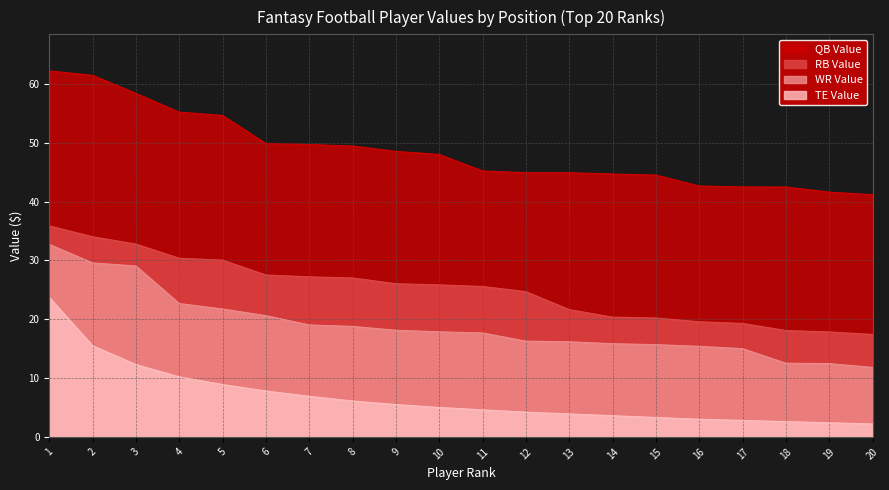

At which label does QB Value reach its minimum?

20